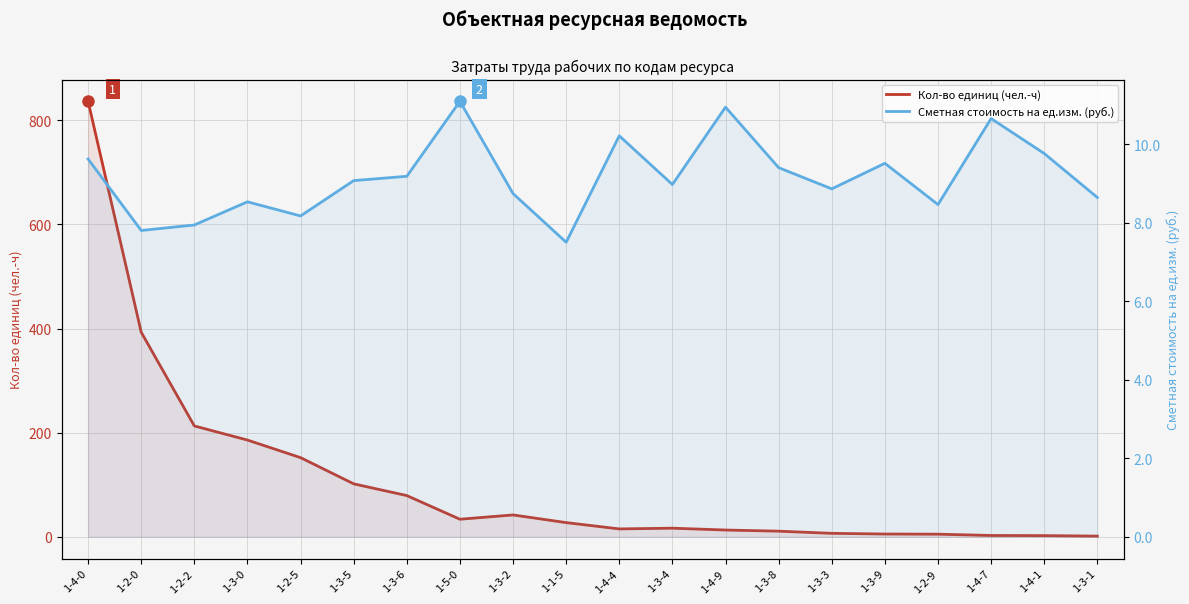

Which series has the largest range (max minus min)?

Кол-во единиц (чел.-ч)